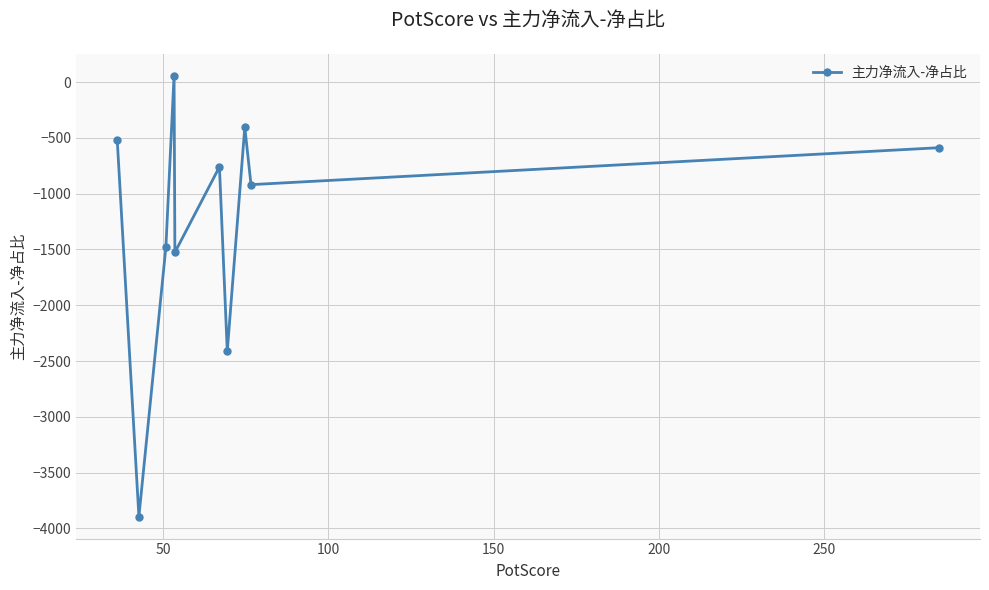

What is the difference between the second highest and minimum values?

3490.4